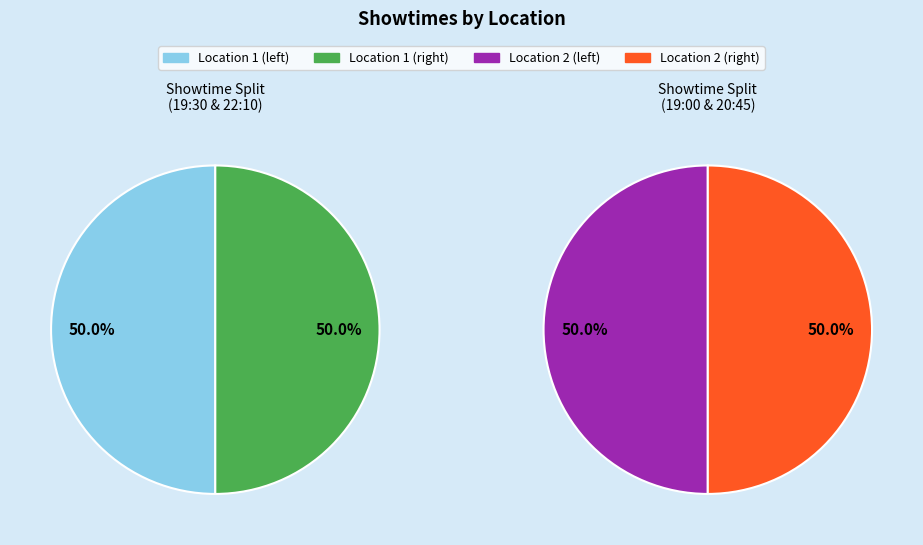

Is ShowtimeID 4 the majority of the pie?

No